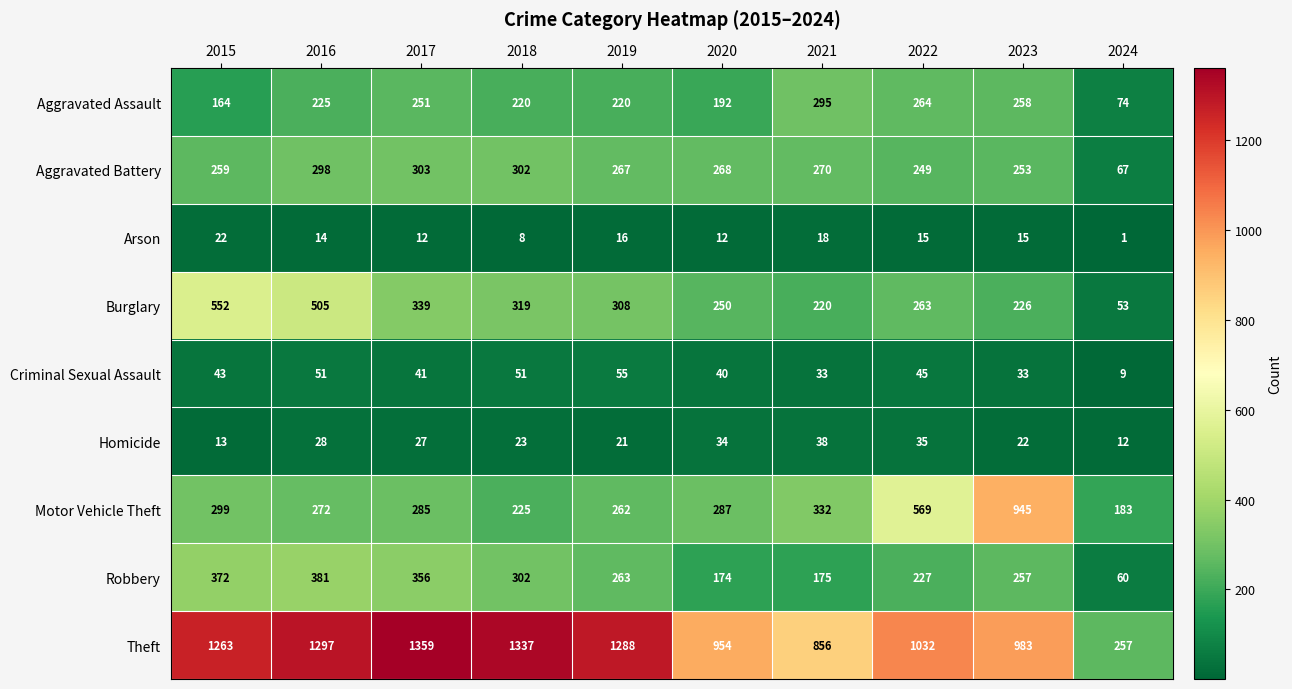

What is the sum of all Homicide values?

253